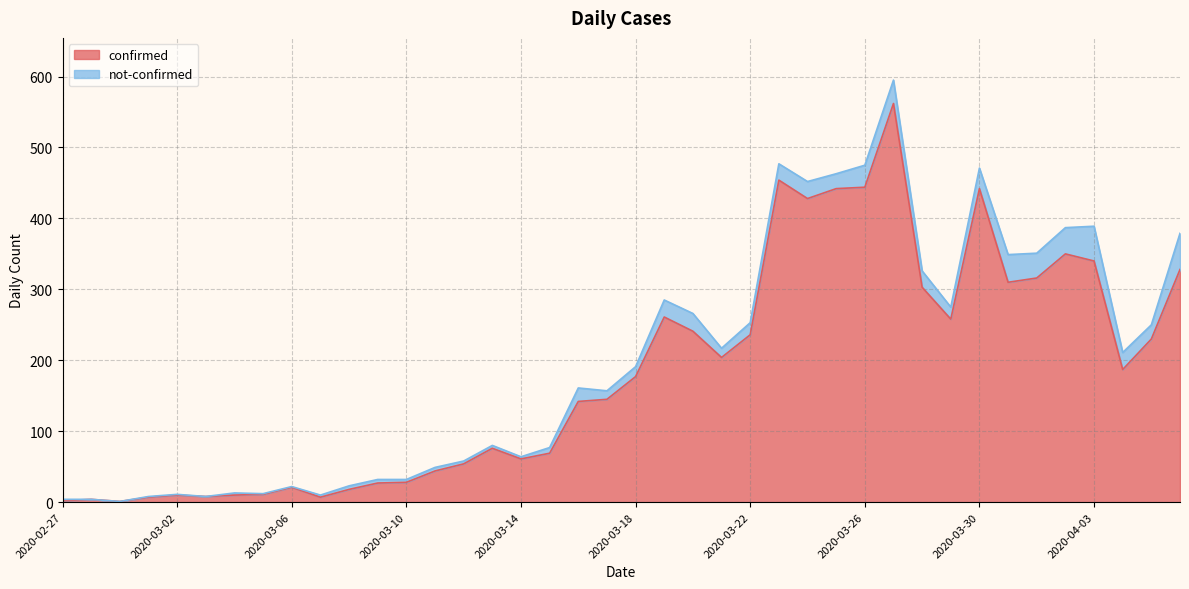

How many categories are shown in the chart?

40